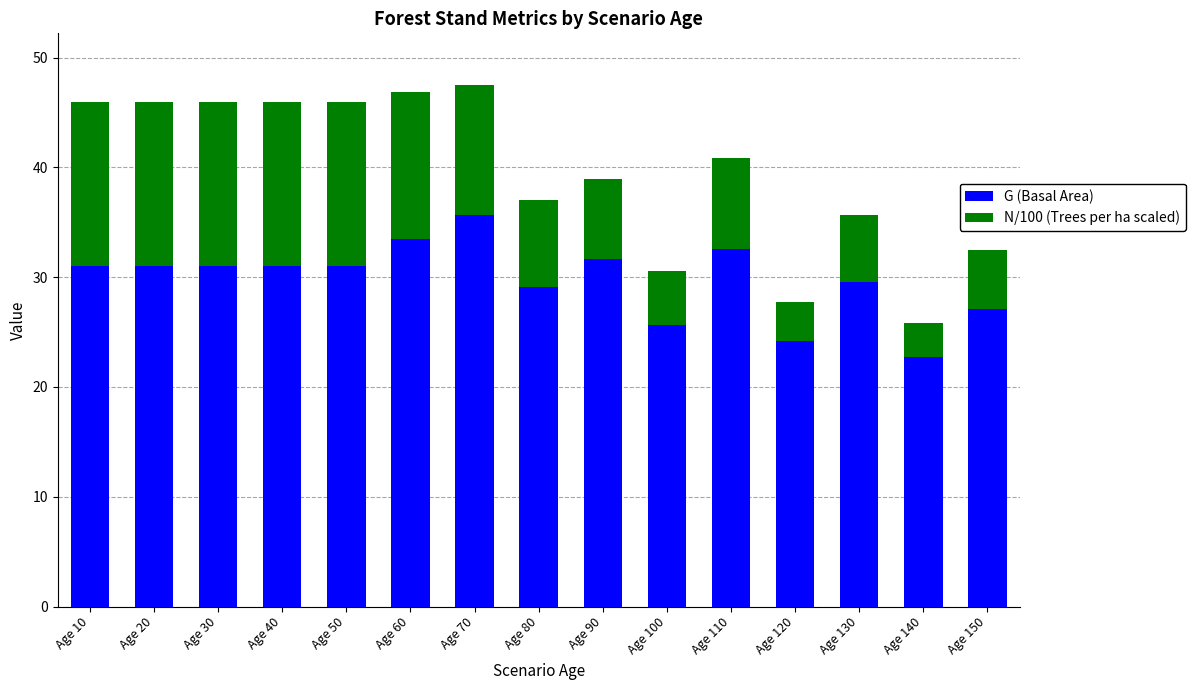

What is the lowest value of the G (Basal Area) series?

22.7